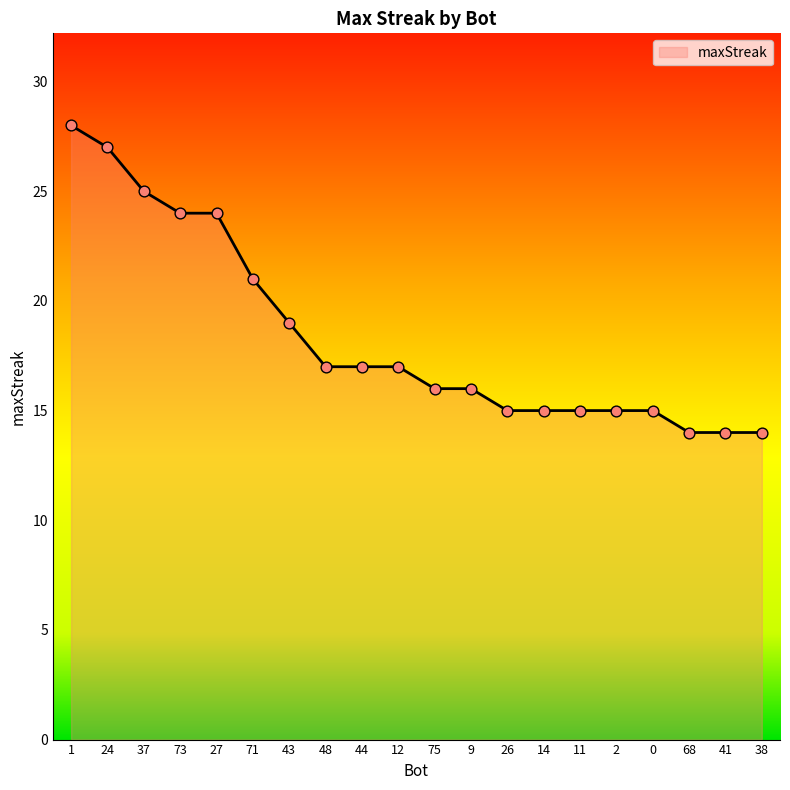

What is the ratio of the value at 71 to the value at 26?

1.4